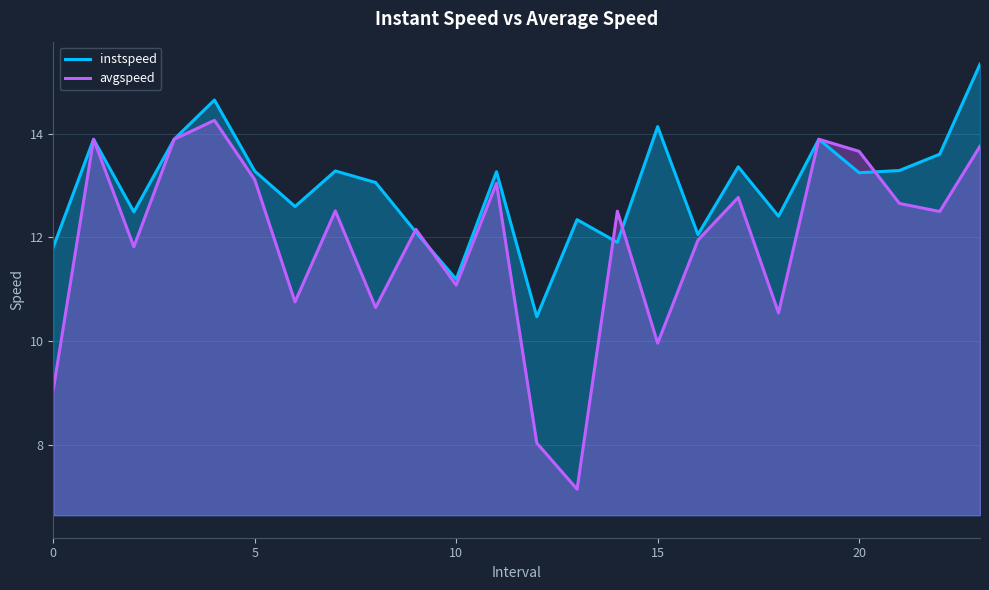

True or false: instspeed has a value of 19.7 at 0.

False